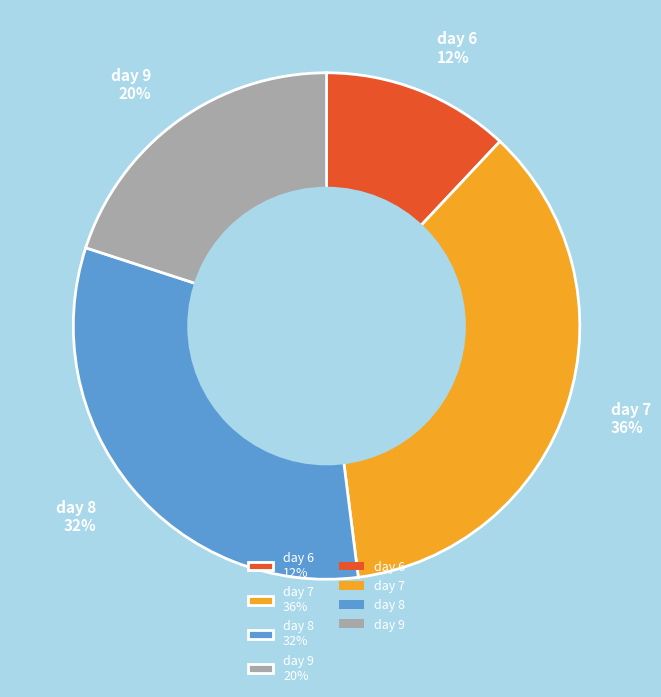

What percentage is the day 8 slice, to the nearest percent?

32%